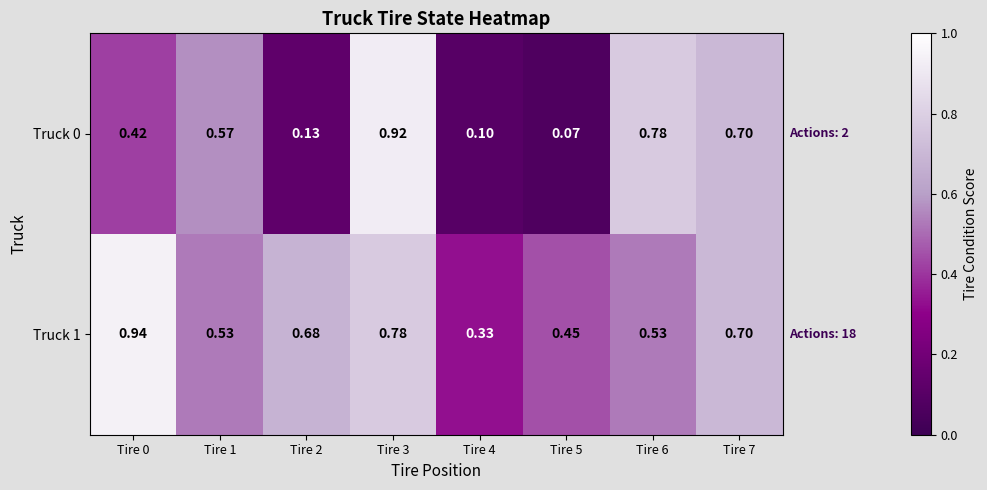

List the series in order of their peak value, lowest first.

Truck 0, Truck 1